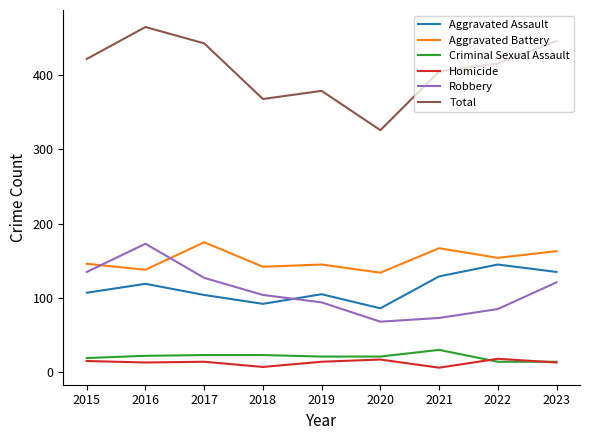

What is the smallest value displayed?

6